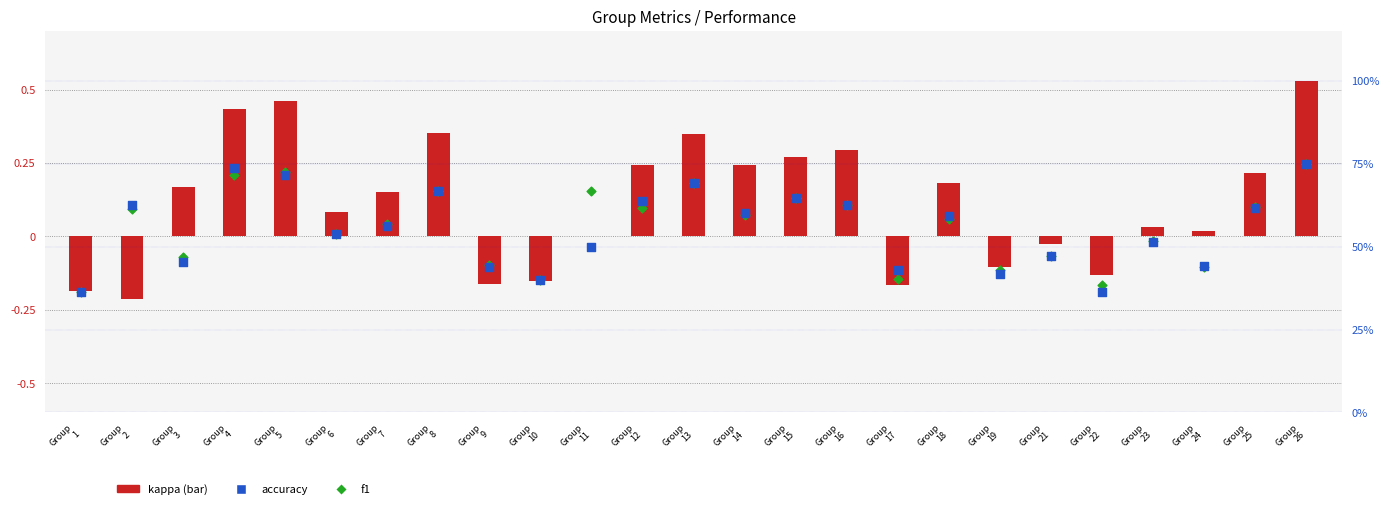

What is the total value across all series at Group
15?

1.6